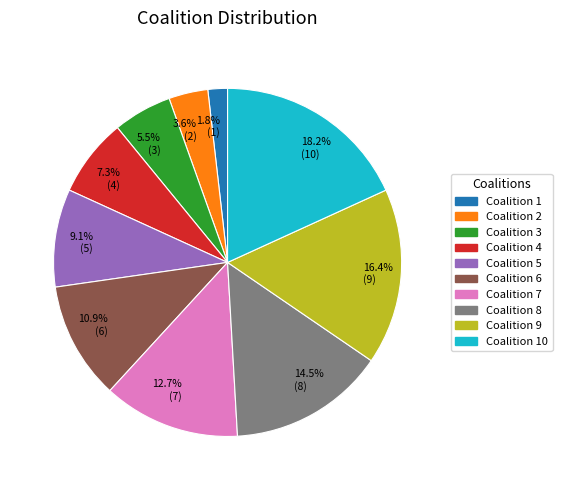

What percentage do Coalition 7 and Coalition 6 together represent?

23.6%